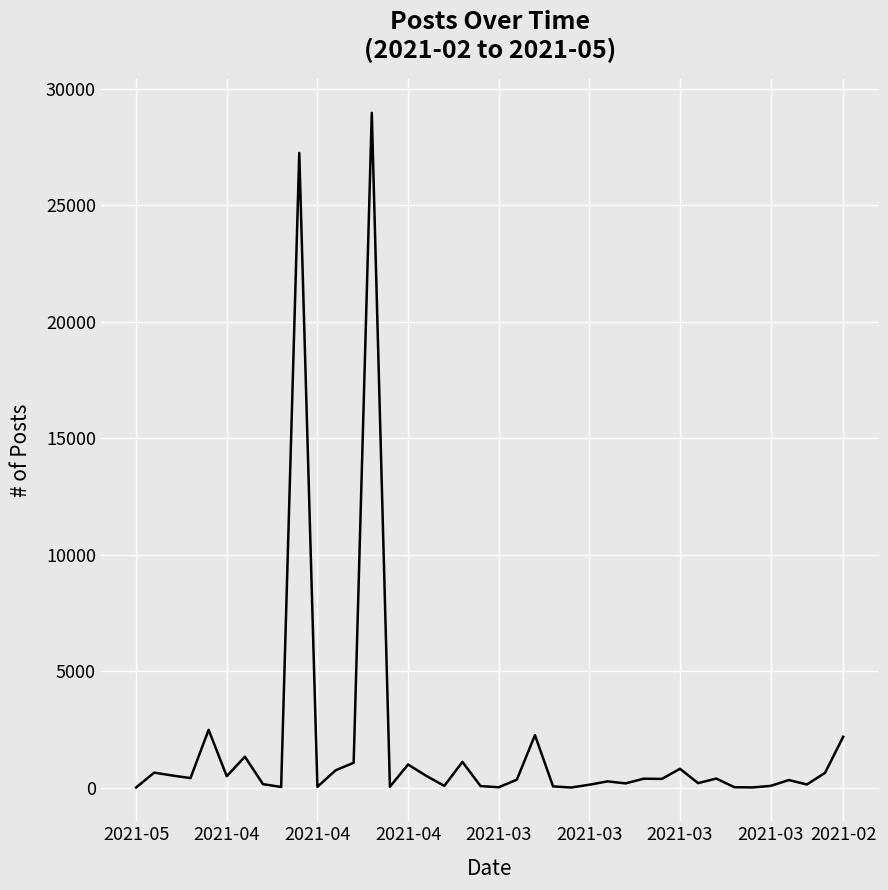

What is the greatest value displayed?

28960